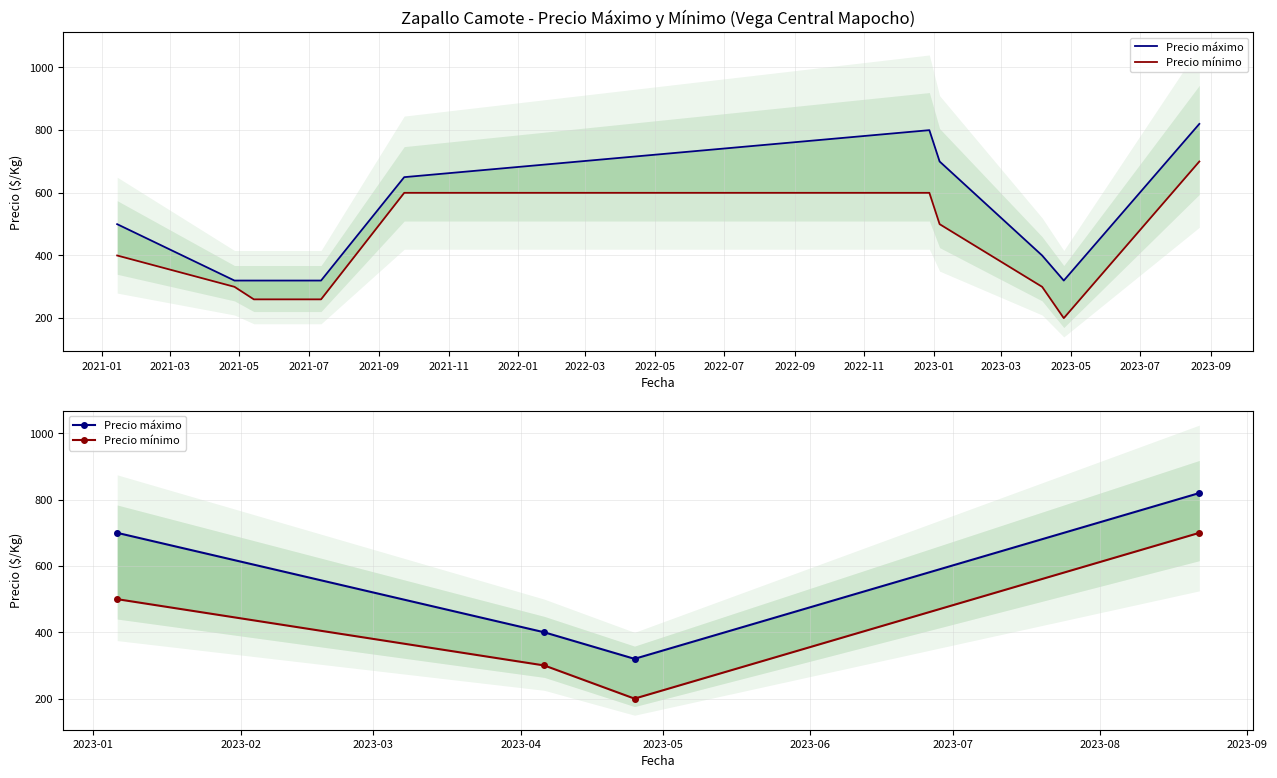

What is the difference between the second highest and second lowest values in the Precio mínimo series?

200